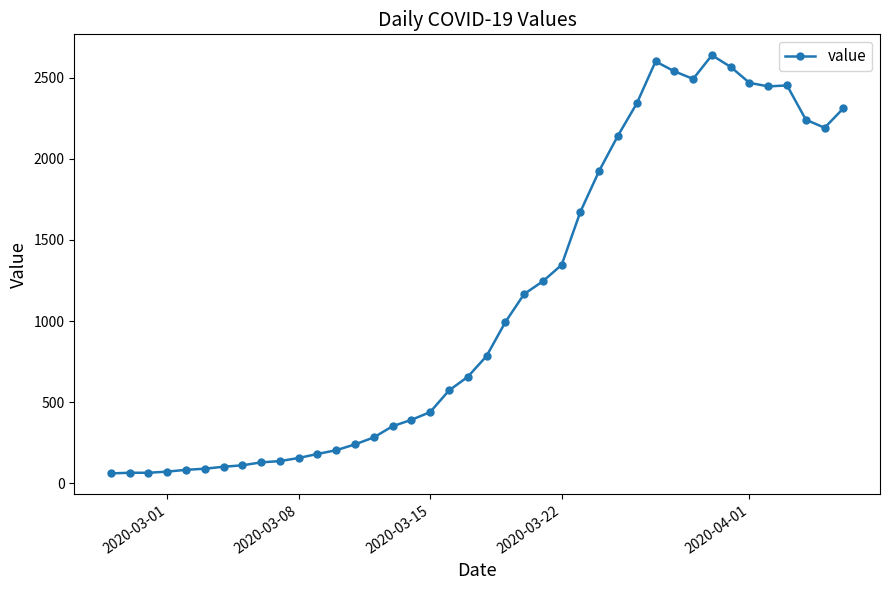

True or false: there are more than 0 points higher than both neighbors.

True